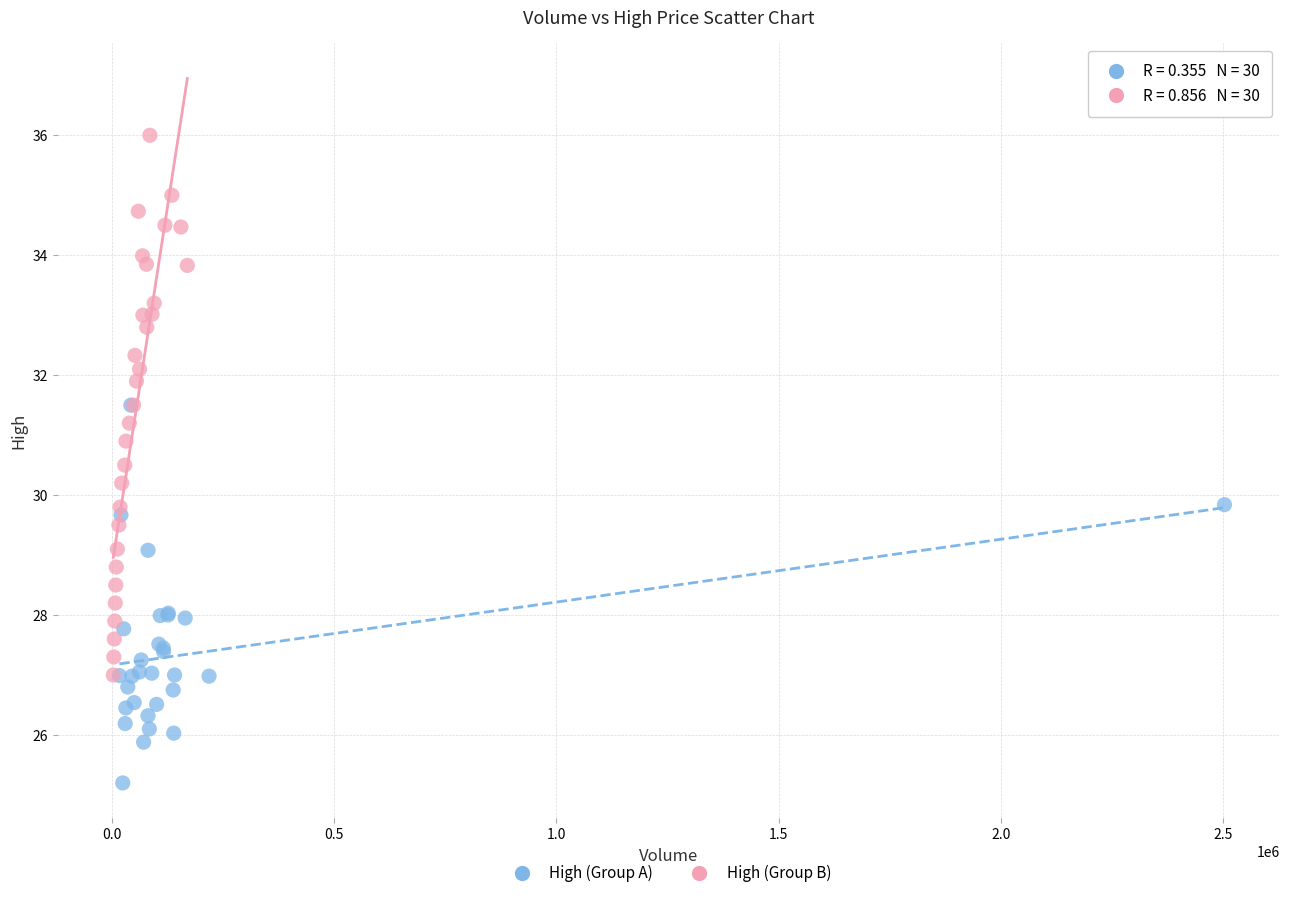

What are all the series names shown in the legend?

High (Group A), High (Group B)